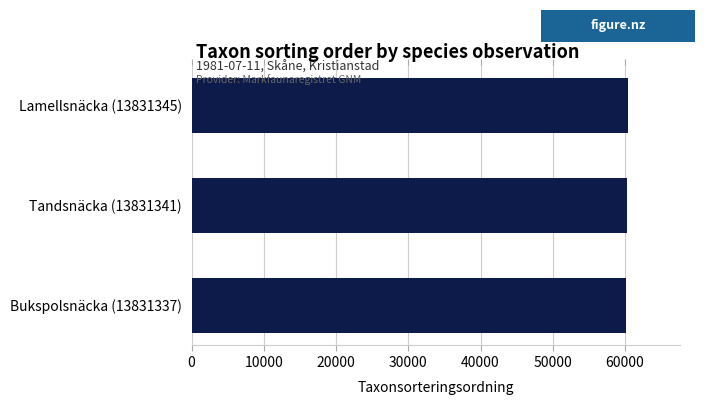

Approximately how many times larger is the value at Tandsnäcka (13831341) compared to Lamellsnäcka (13831345)?

1.0